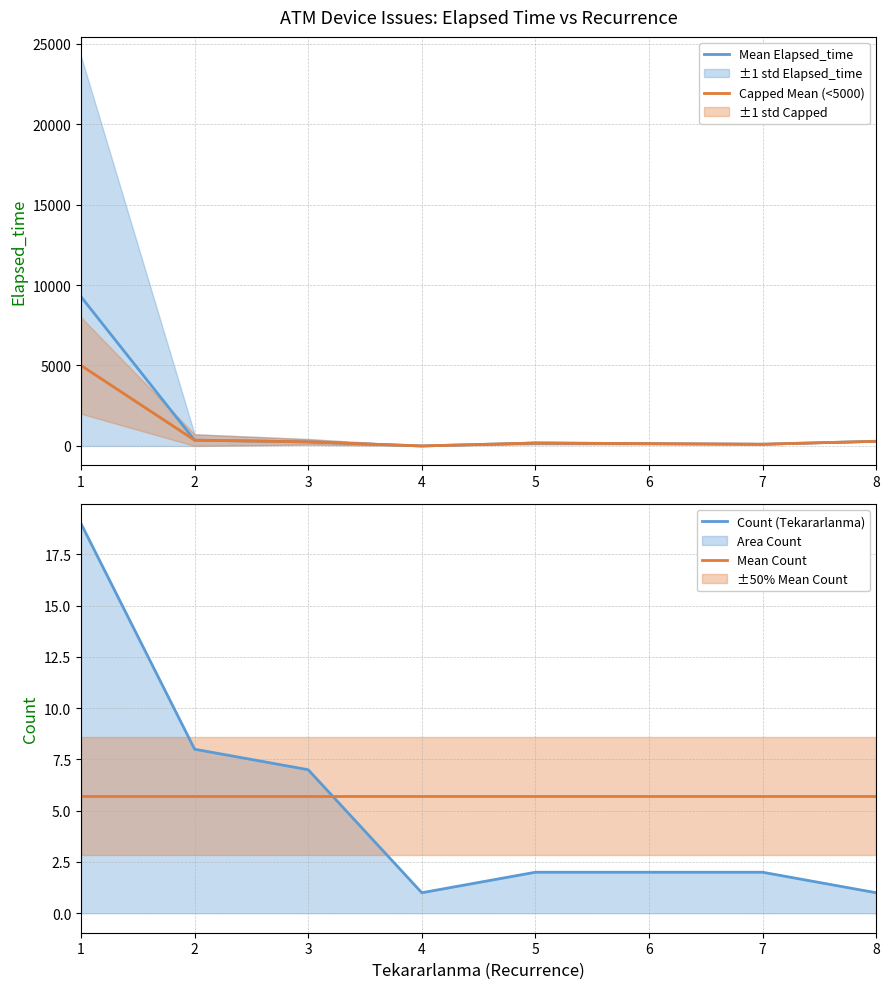

At how many categories does at least one series exceed 4749?

1